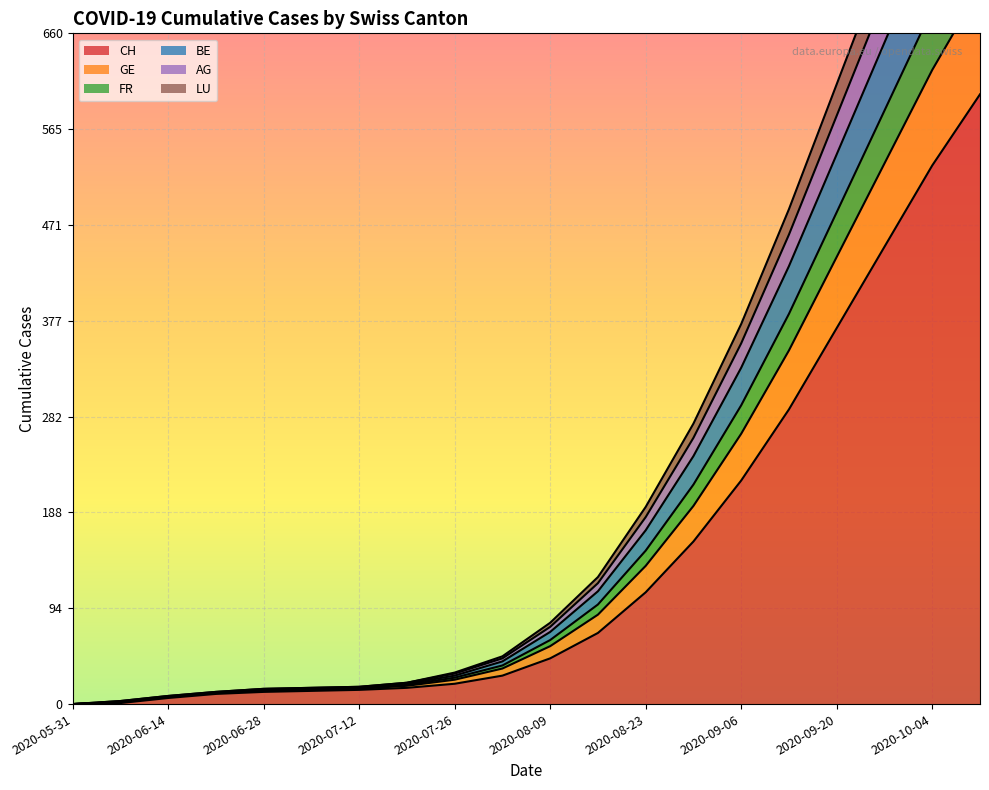

Where does the LU series first go above 57?

11